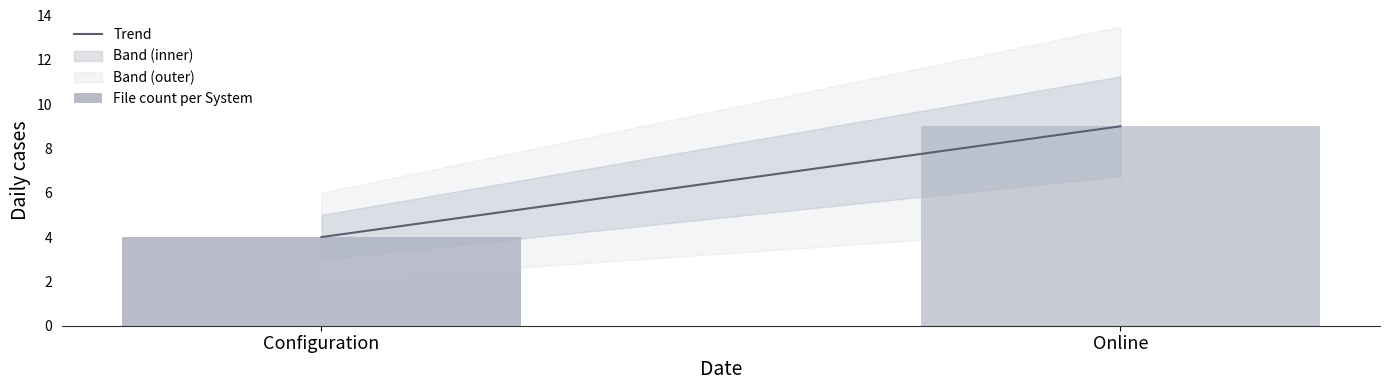

List the labels in order of value, smallest first.

Configuration, Online